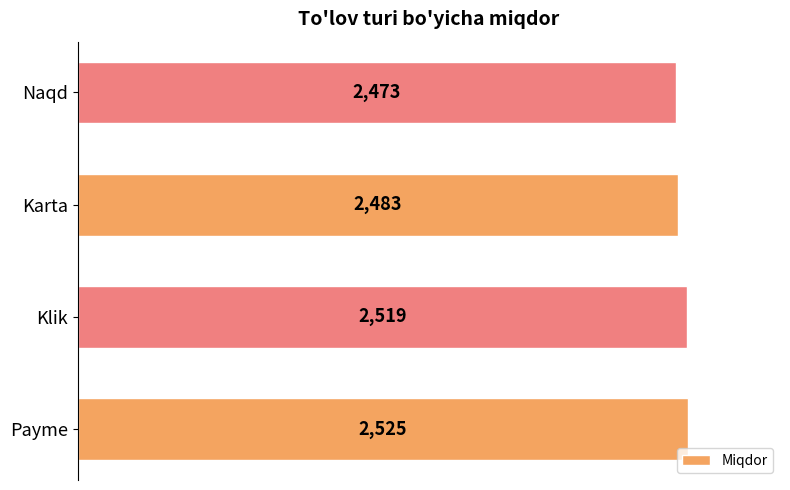

Reading top to bottom, what are all the values shown in this chart?

Naqd=2473	Karta=2483	Klik=2519	Payme=2525